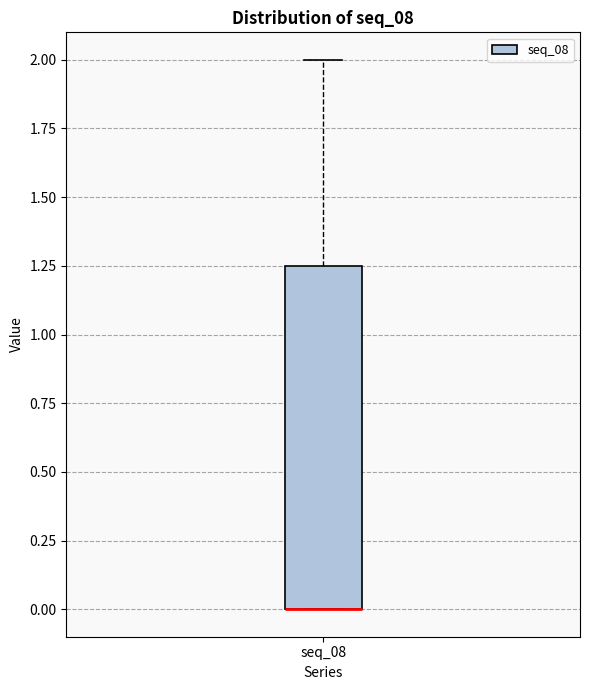

Transcribe this box plot: give where the median line is, the range the box spans, and where the two whiskers end, as read against the y-axis. The values are not printed on the chart, so give them approximately, as read against the axis.

median 0.00 (drawn on the box's lower edge), box 0.00 to 1.25, whiskers 0.00 to 2.00